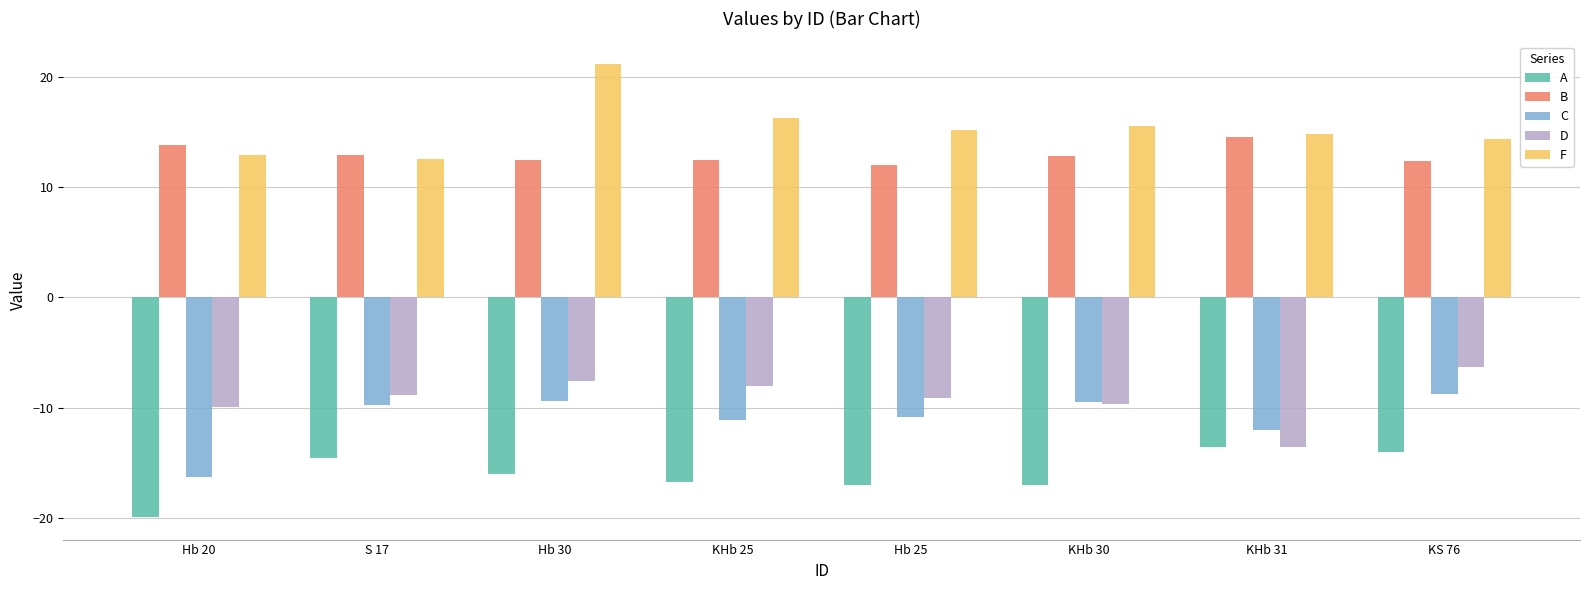

What is the total value across all series at S 17?

-7.6